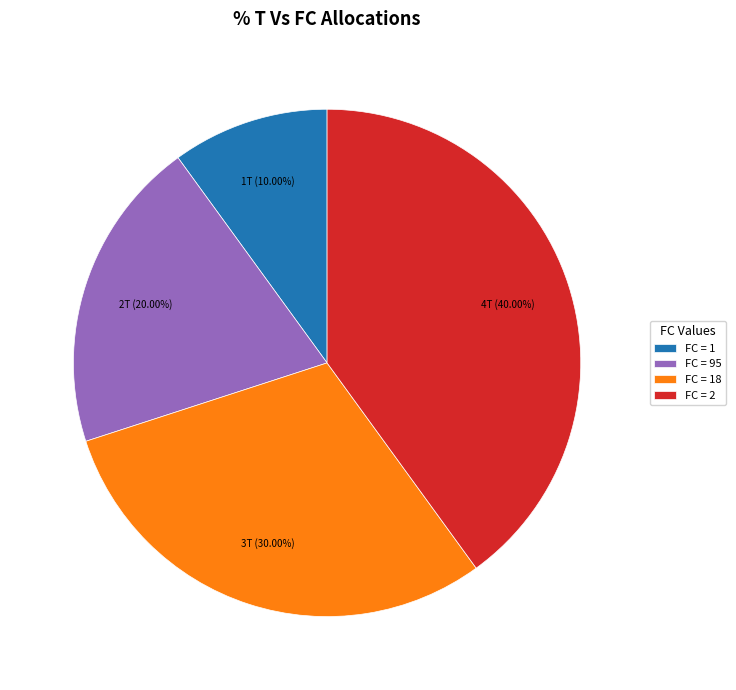

Approximately how many times larger is the value at FC = 95 compared to FC = 2?

0.5